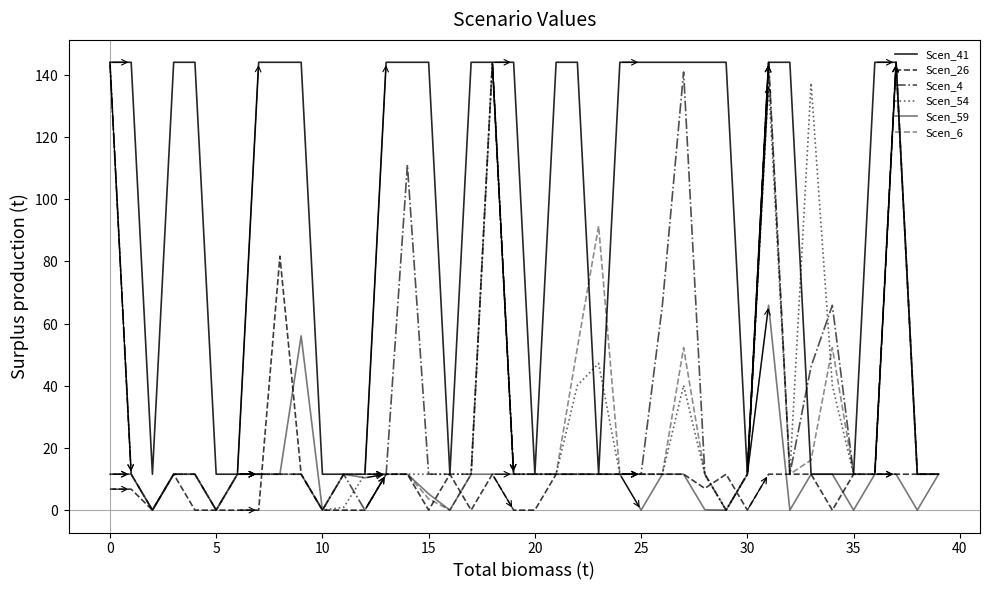

Is this an area chart (filled region under the line)?

No